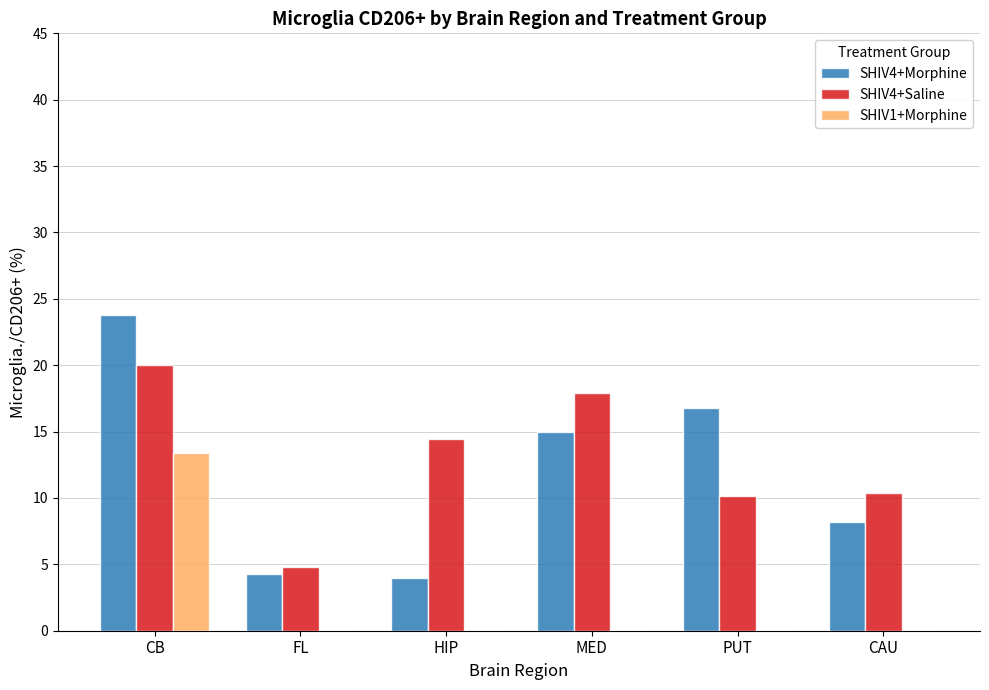

The value of SHIV4+Saline at CB is 27.1. True or false?

False